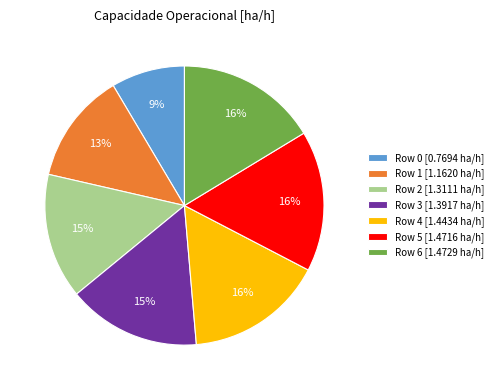

What percentage is the Row 6 slice, to the nearest percent?

16%